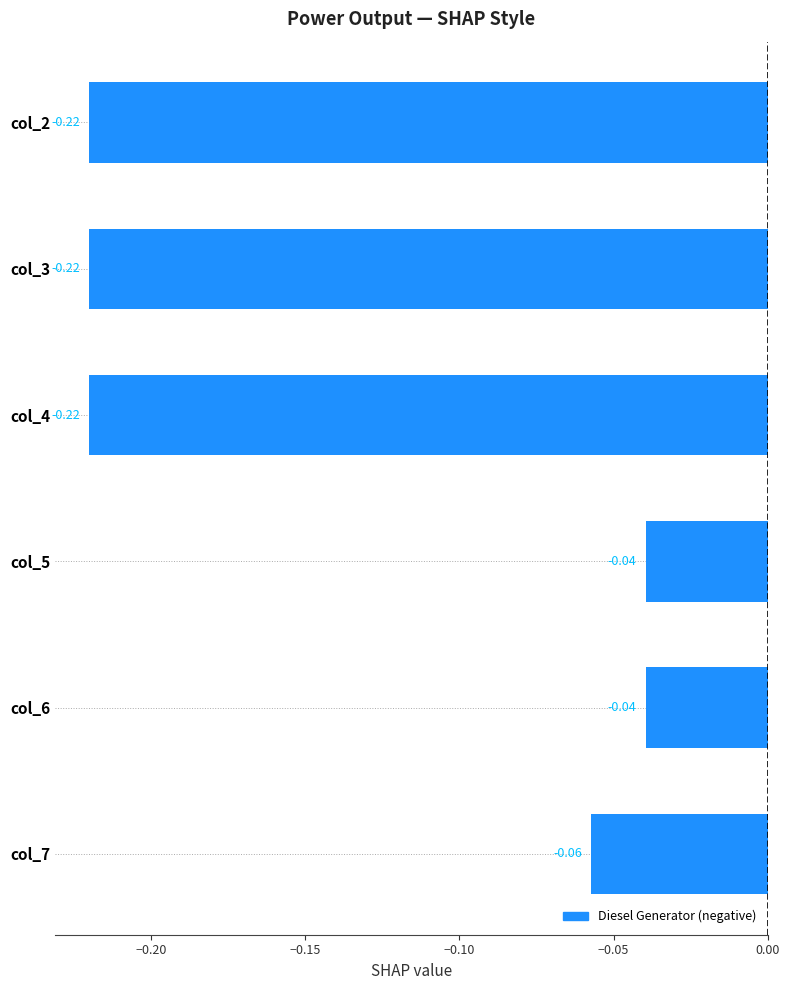

What is the sum of all values?

-0.8